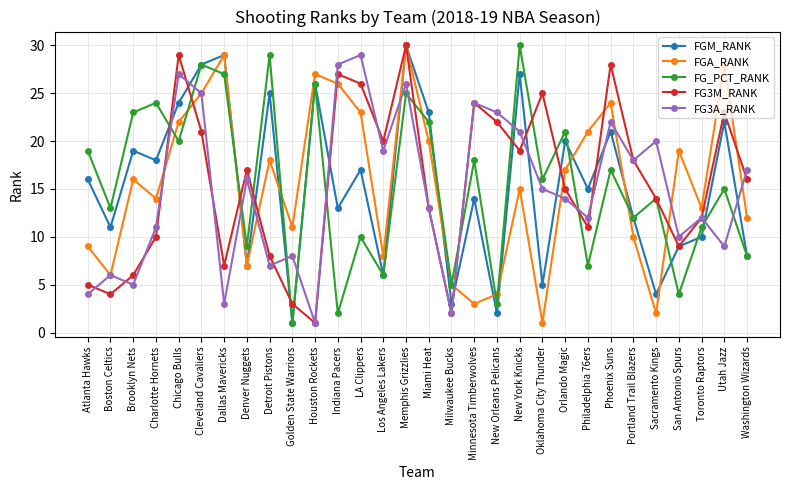

What is the minimum value shown in the chart?

1